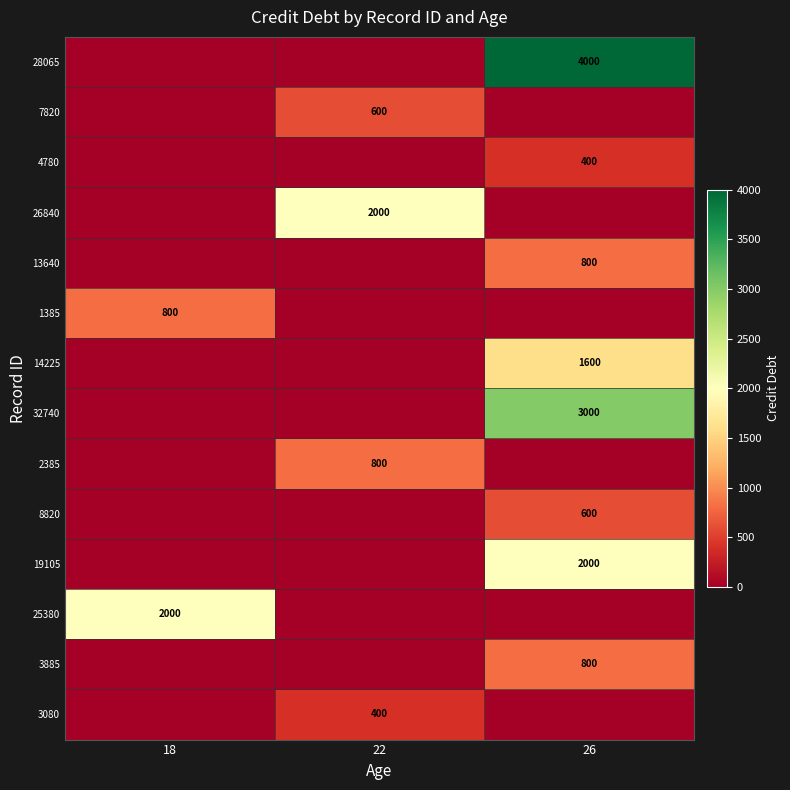

Which has a higher value, 18 or 26?

26